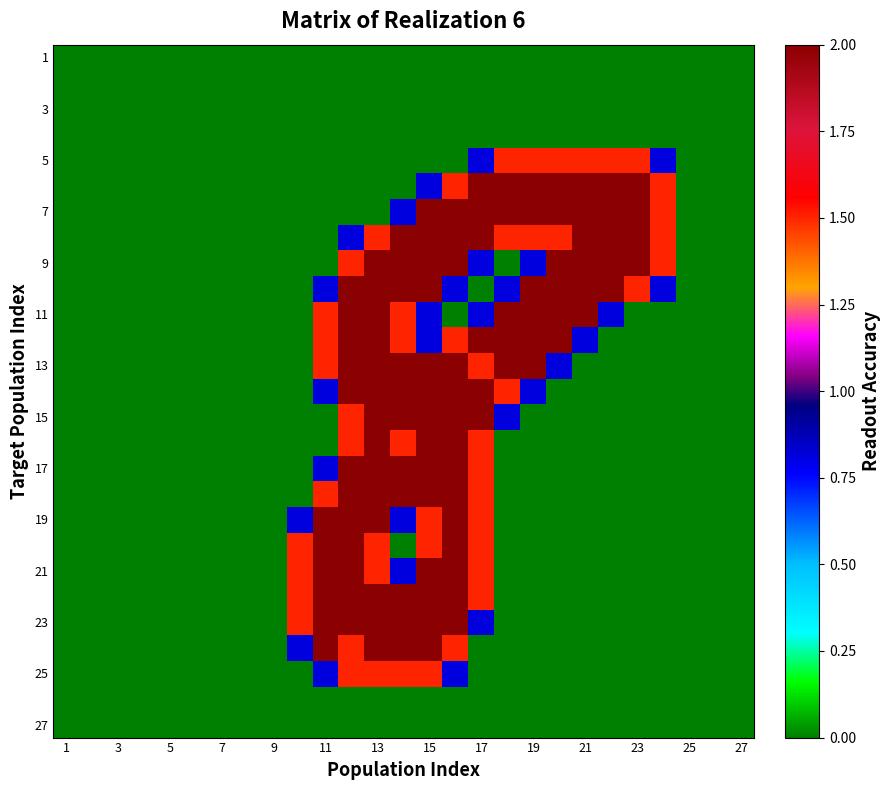

Count the number of data series in this chart.

27